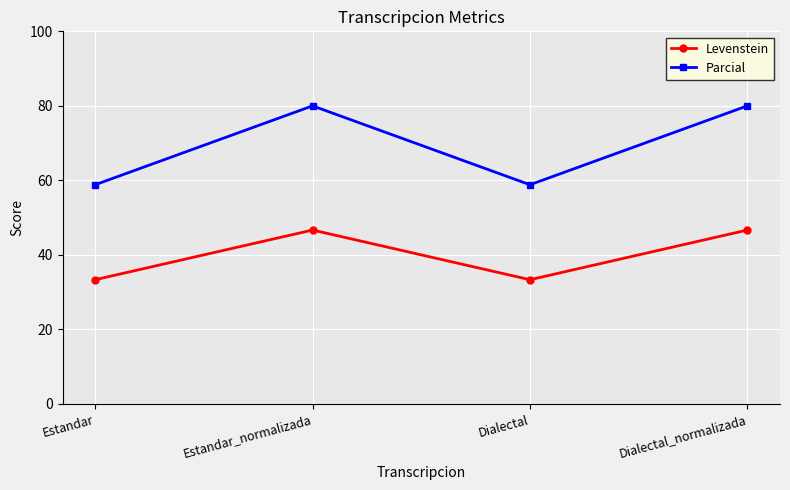

What is the difference between the Levenstein values at Dialectal and Dialectal_normalizada?

13.3